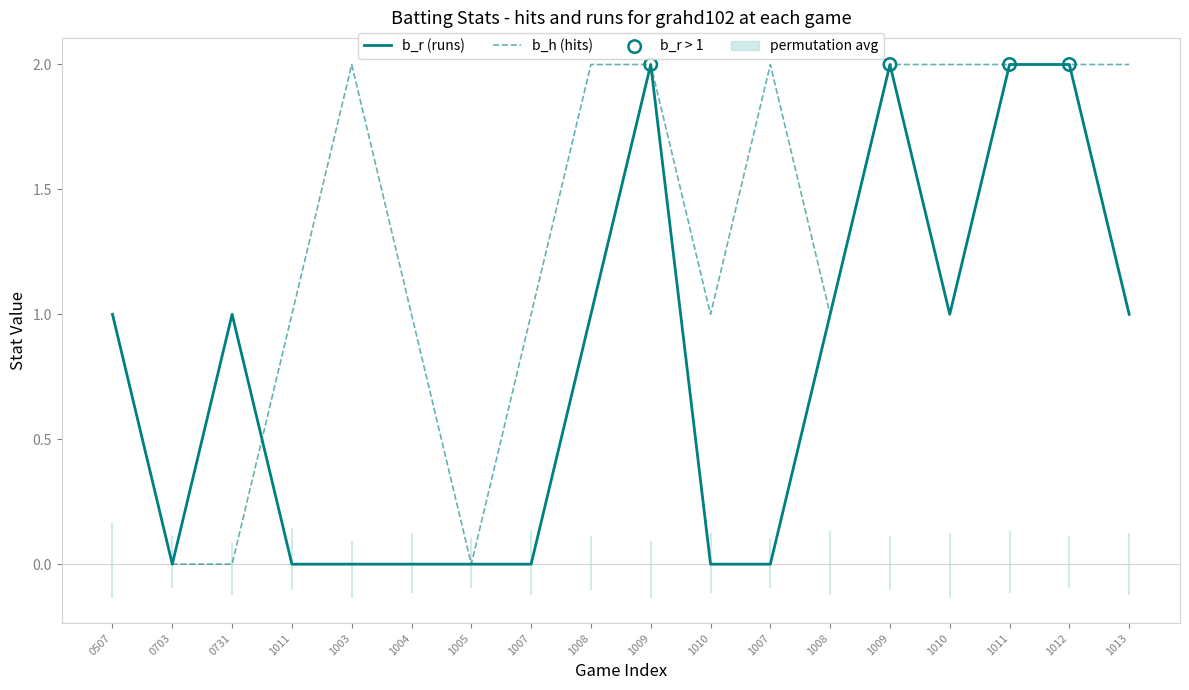

Does the chart have visible grid lines?

No